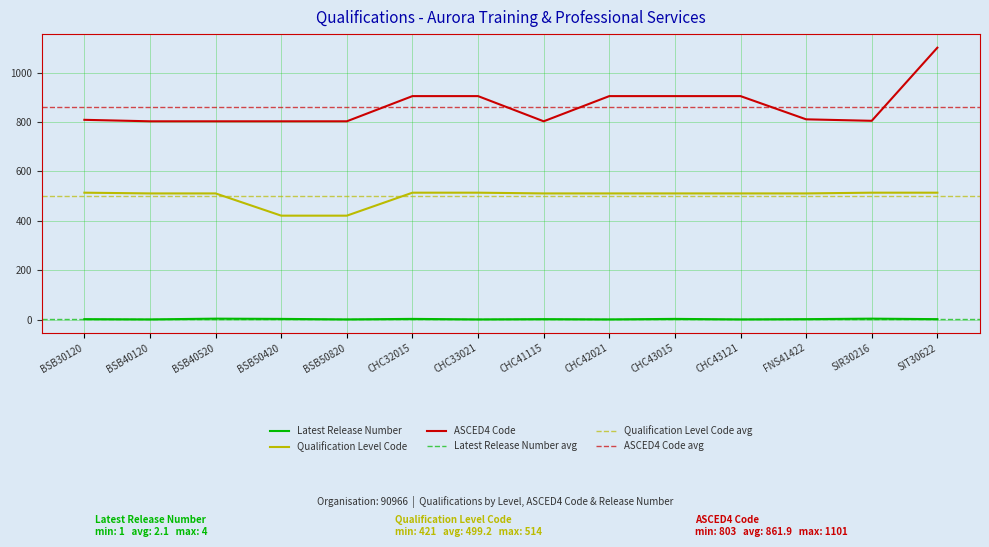

Is it true that ASCED4 Code equals 214 at CHC32015?

False